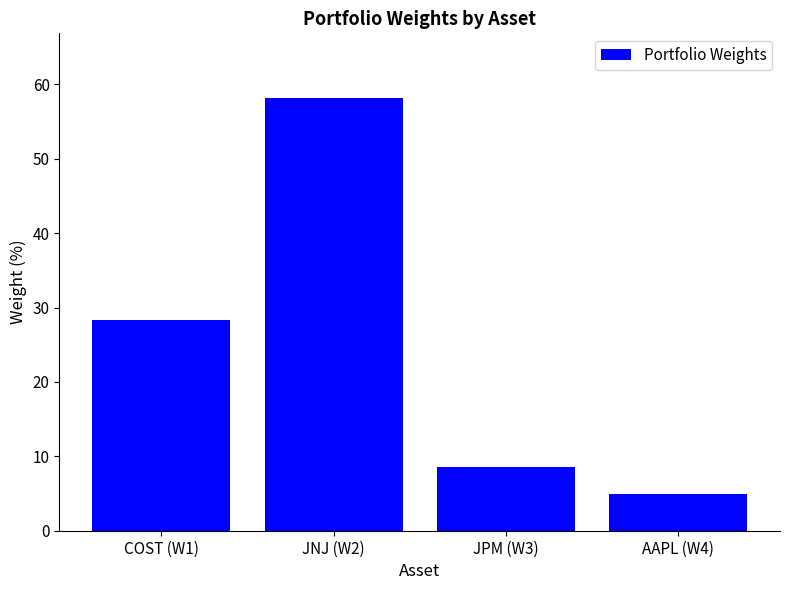

List the labels in order of value, largest first.

JNJ (W2), COST (W1), JPM (W3), AAPL (W4)